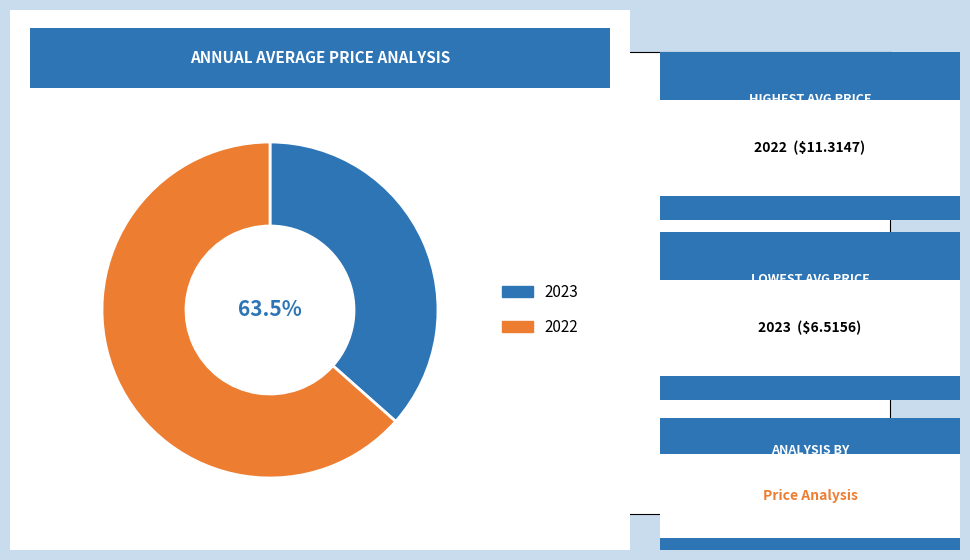

To the nearest percent, what portion does 2023 represent?

37%